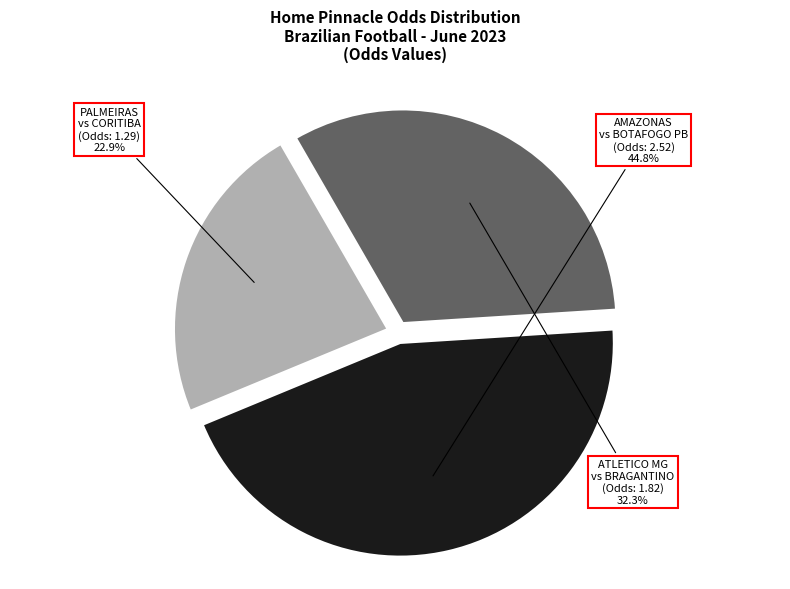

Does ATLETICO MG vs BRAGANTINO represent more than half of the total?

No